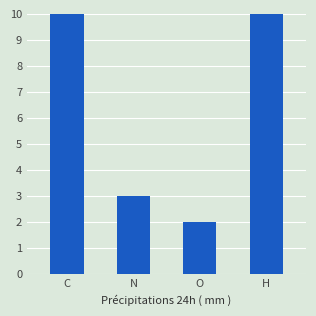

What is the change in value from C to N?

-10